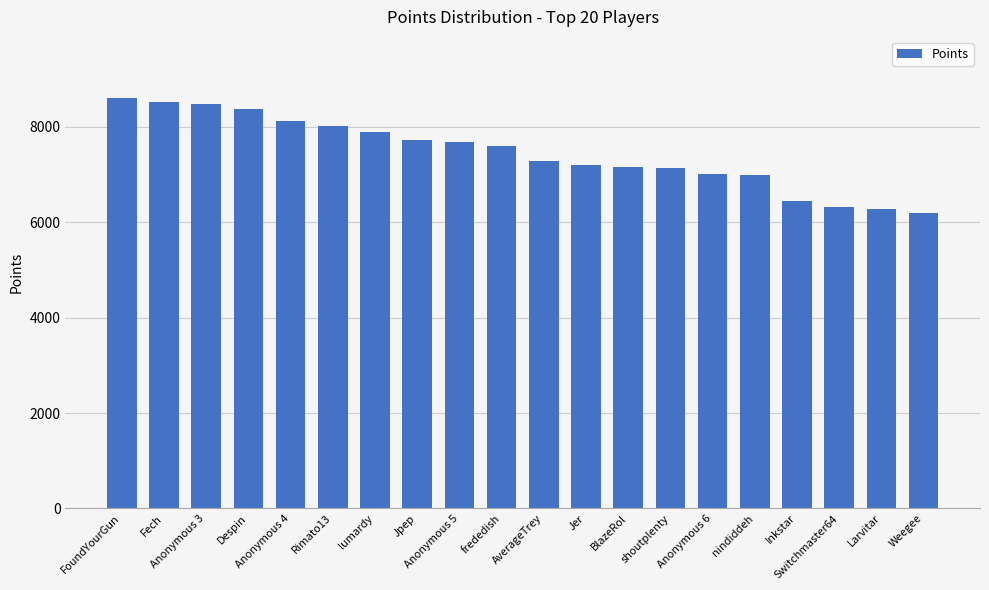

What is the maximum value shown in the chart?

8598